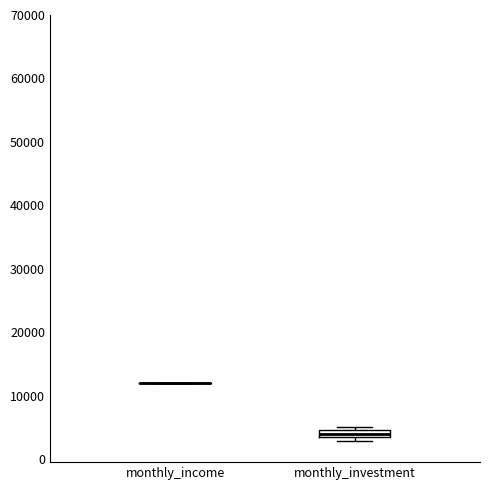

Which box is the tallest, from its lower edge to its upper edge?

monthly_investment